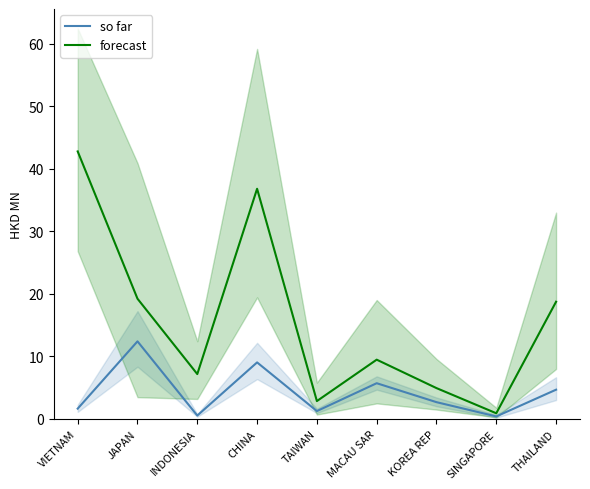

True or false: so far has more than 0 interior local peaks.

True